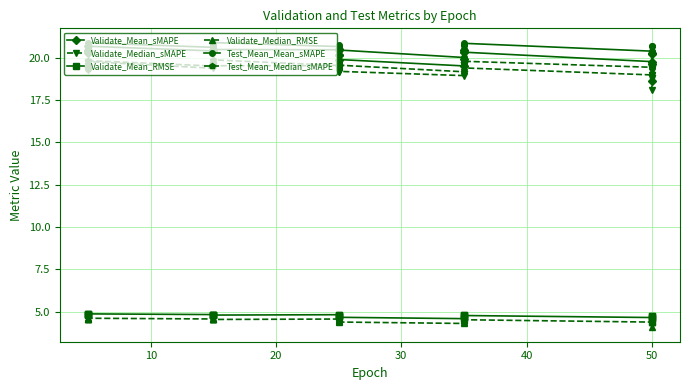

Does the chart have visible grid lines?

Yes